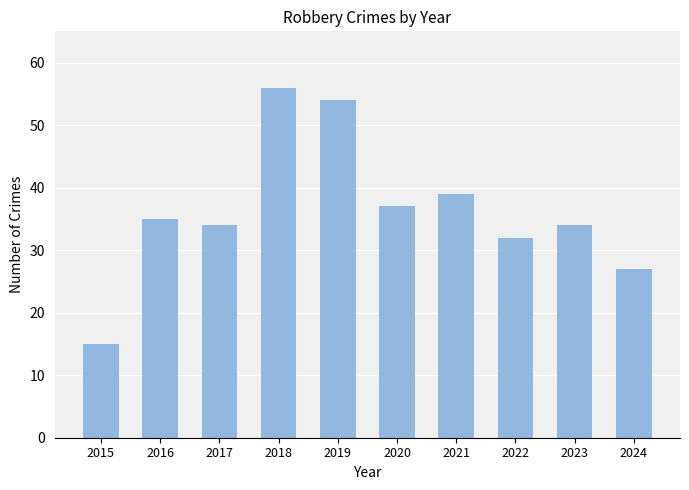

What is the change in value from 2016 to 2022?

-3